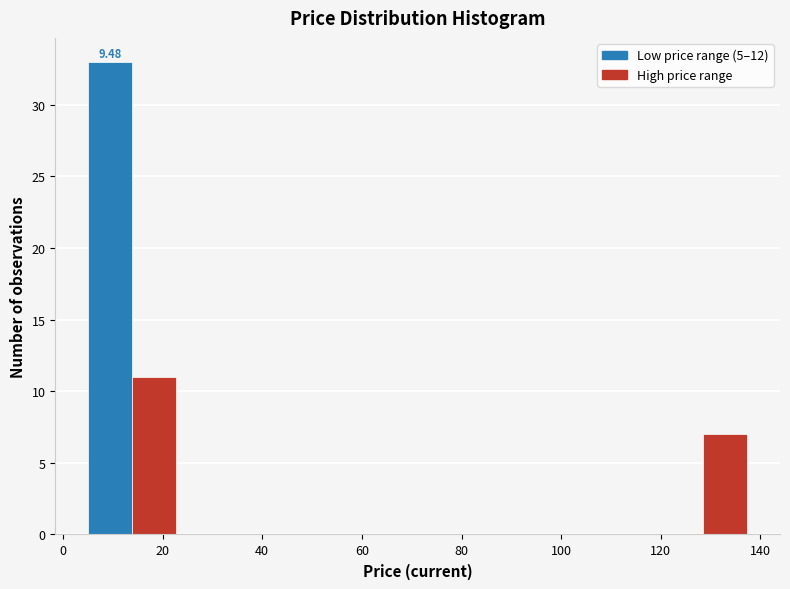

Over which range of the x-axis is the bar tallest?

6 to 14